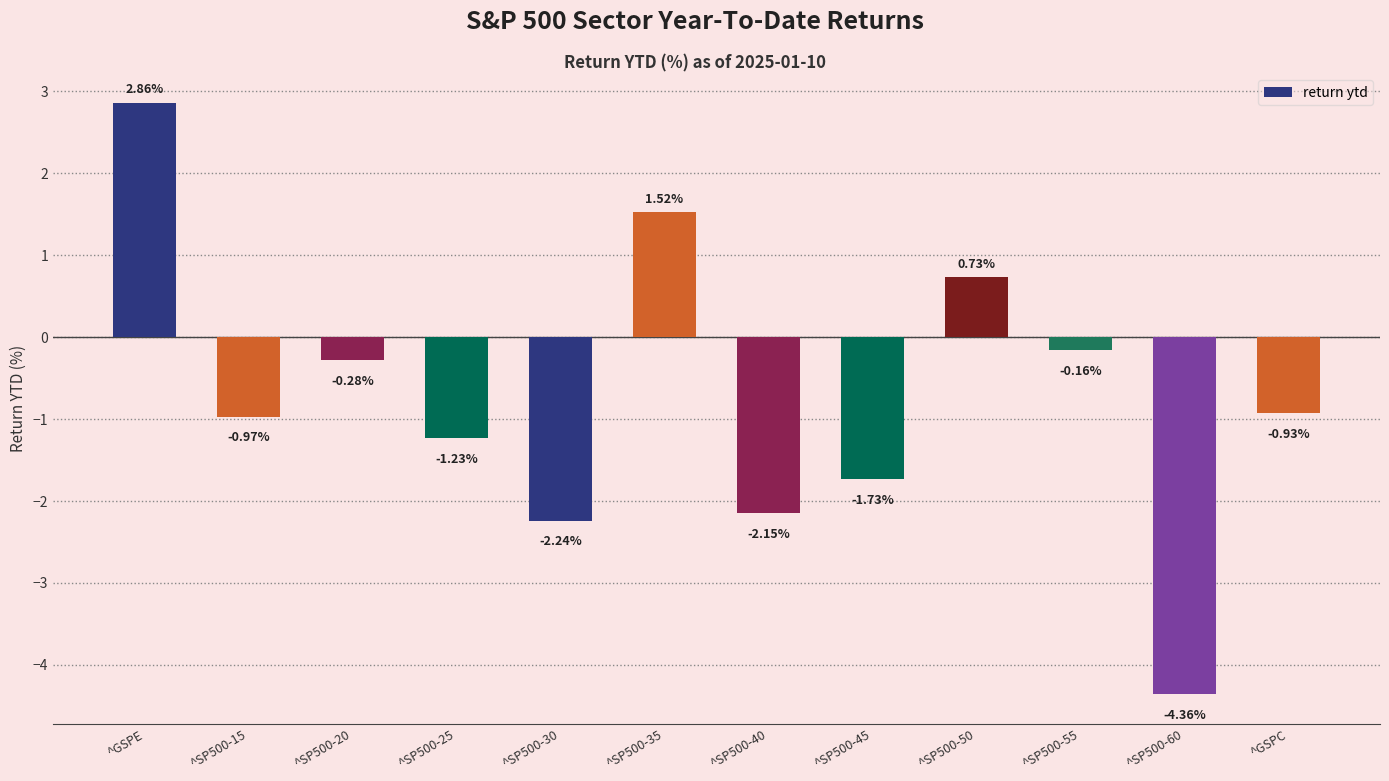

What is the change in value from ^SP500-15 to ^SP500-55?

+0.8